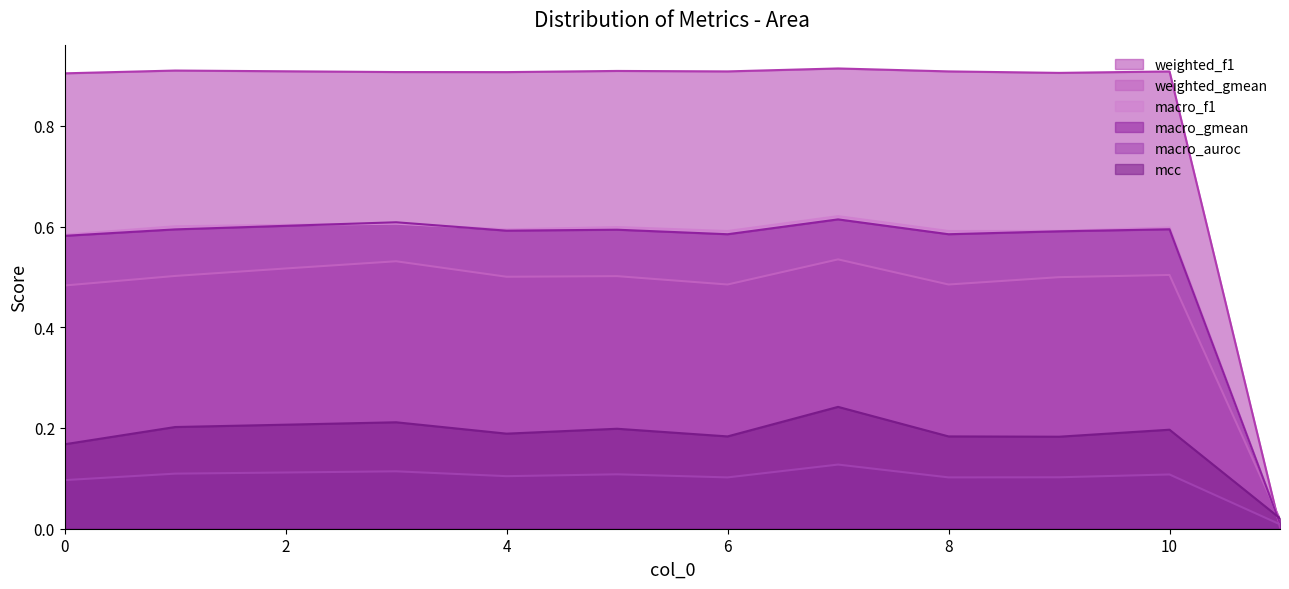

Is the value of mcc at 2 greater than the value of macro_gmean at 3?

No